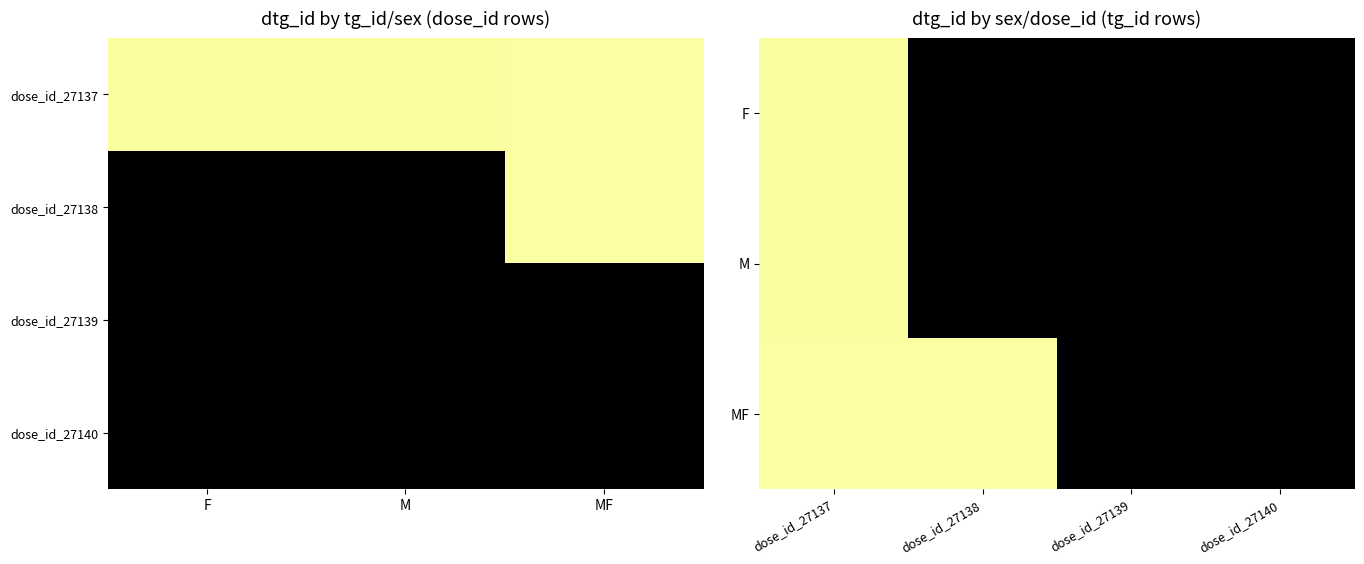

Between dose_id_27138 and dose_id_27140, which is larger?

dose_id_27140